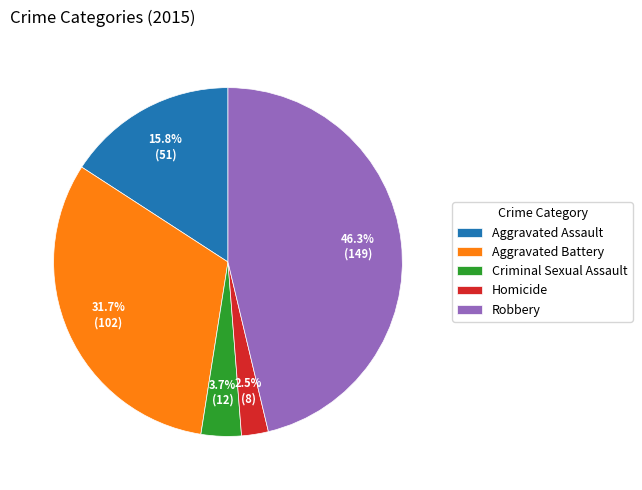

How many slices are in this pie chart?

5